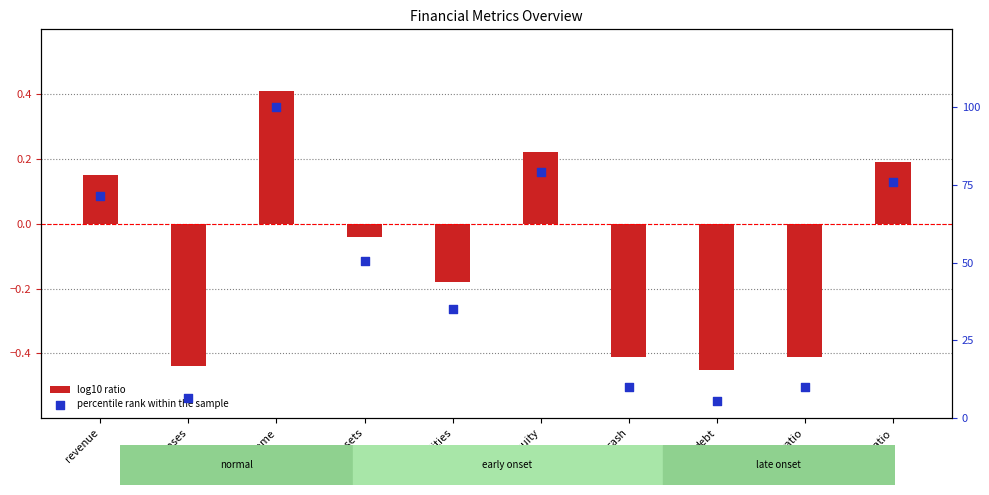

At which category is the sum across all series the highest?

net_income